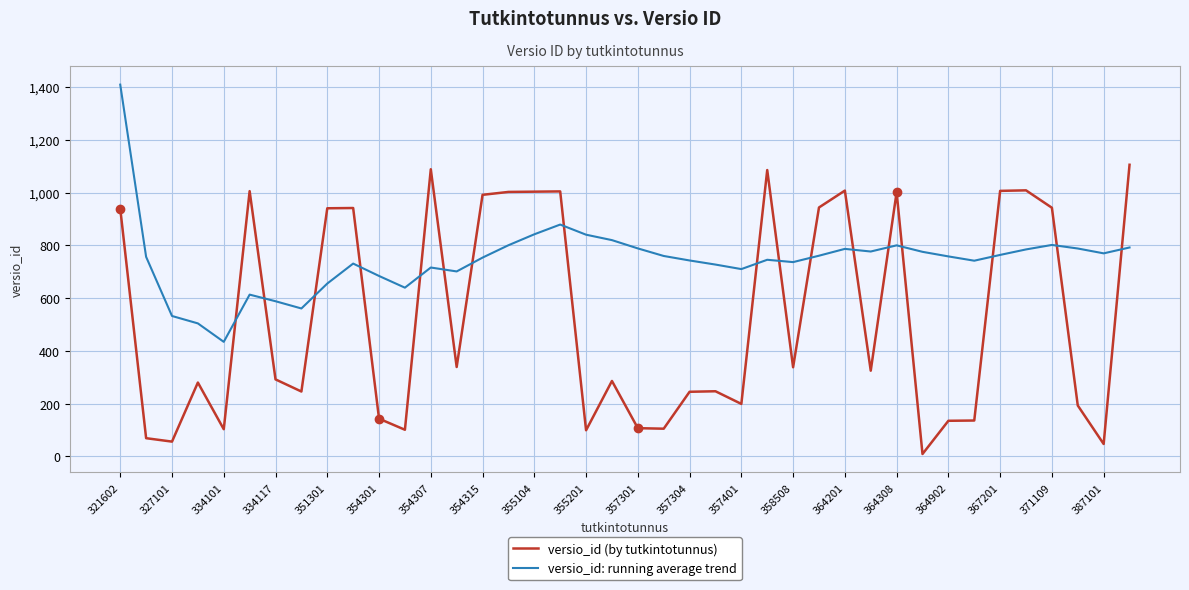

True or false: versio_id (by tutkintotunnus) and versio_id: running average trend cross at least once.

True